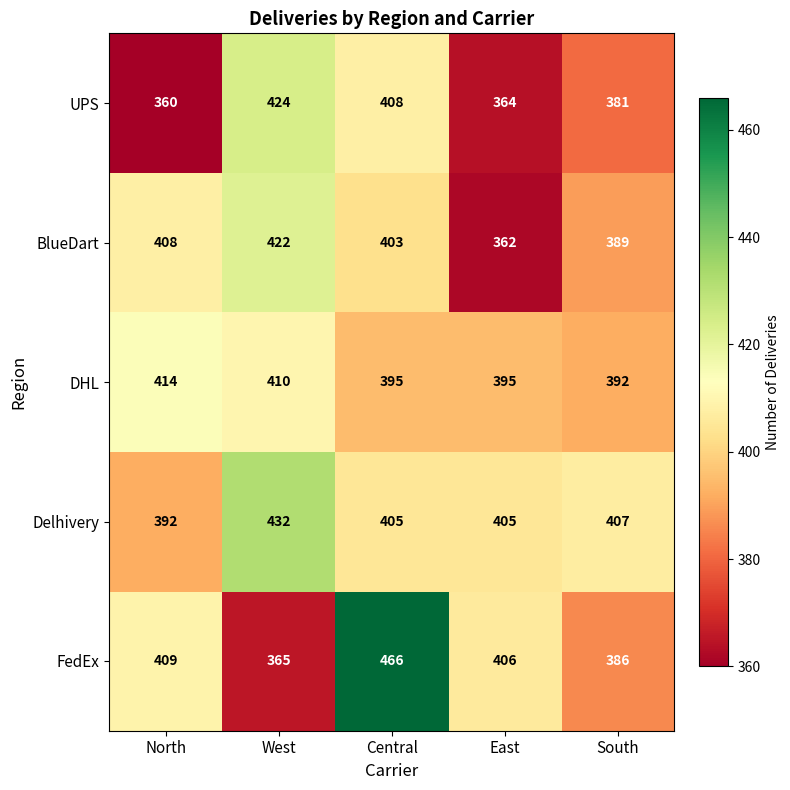

What is the difference between the highest and lowest values at Central?

71